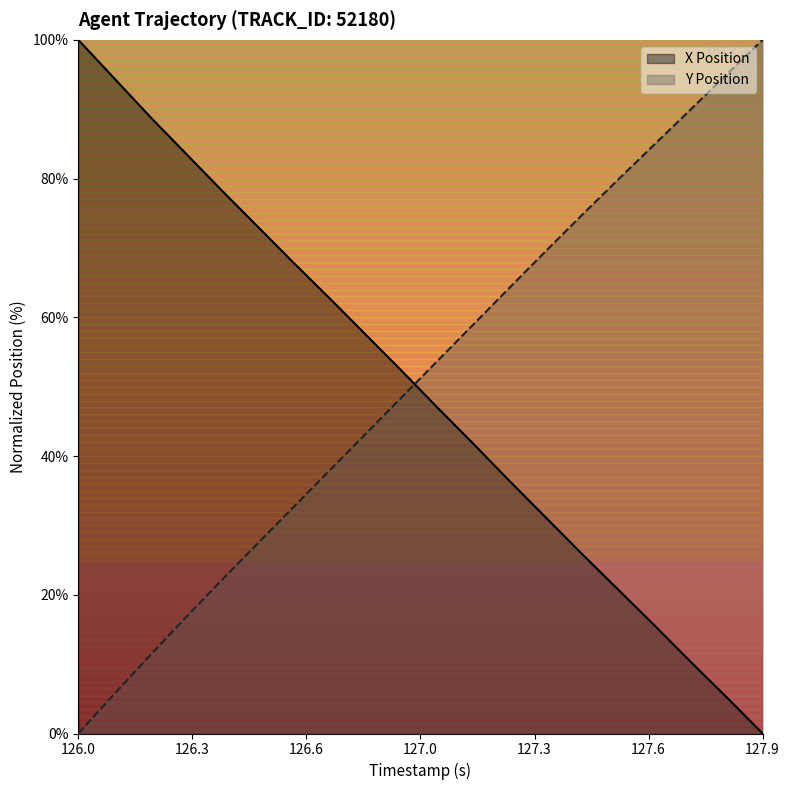

Is it true that Y Position equals 0.0 at 126.0?

True